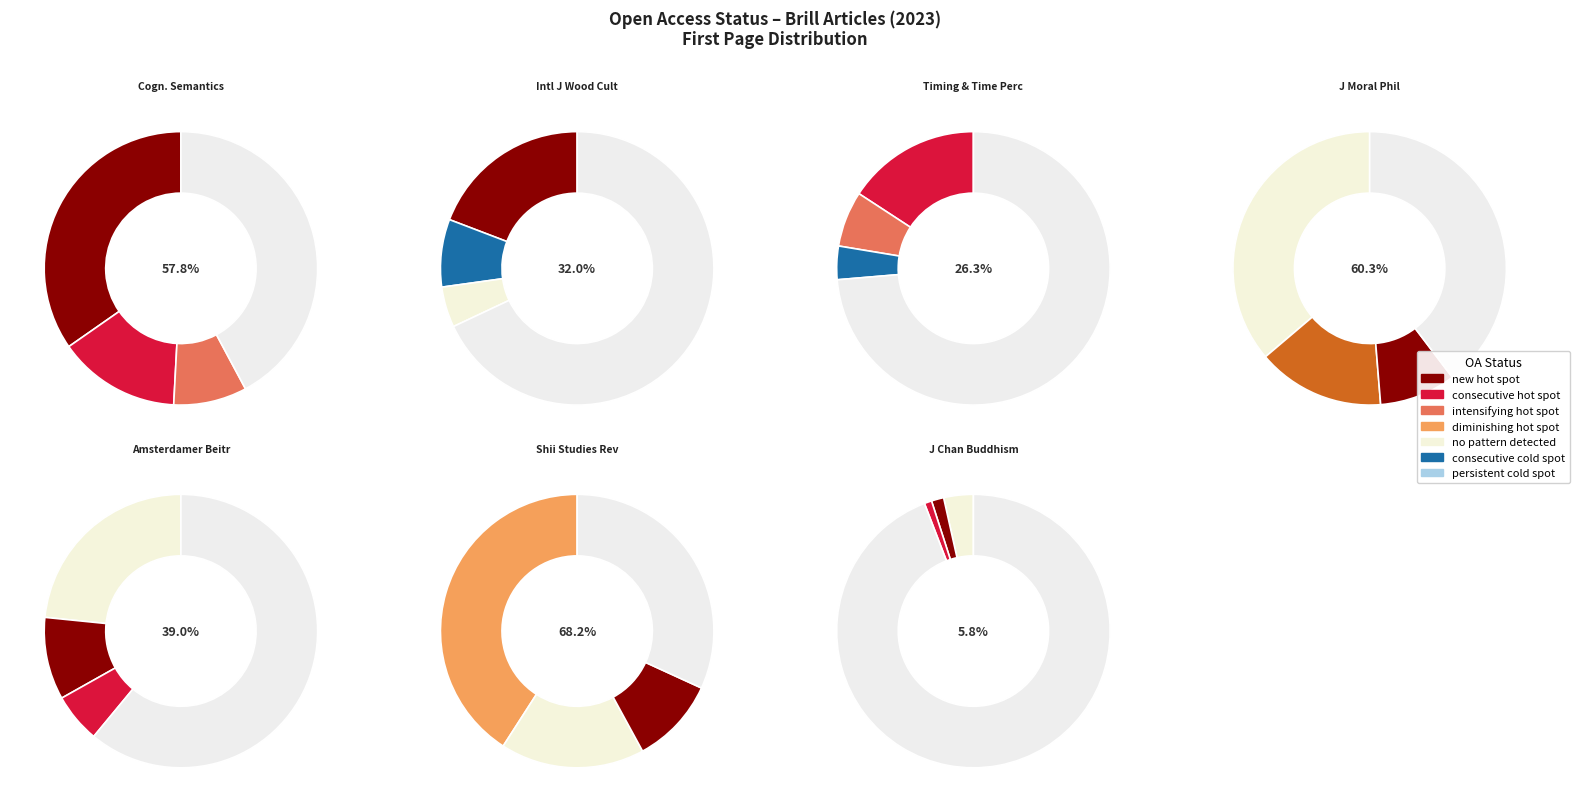

How much of the chart is everything except Virtues of Sustainability?

100.0%